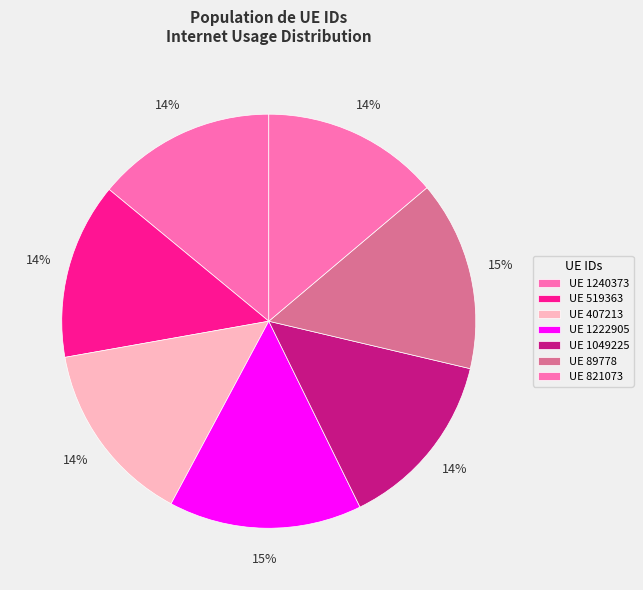

How many slices are in this pie chart?

7